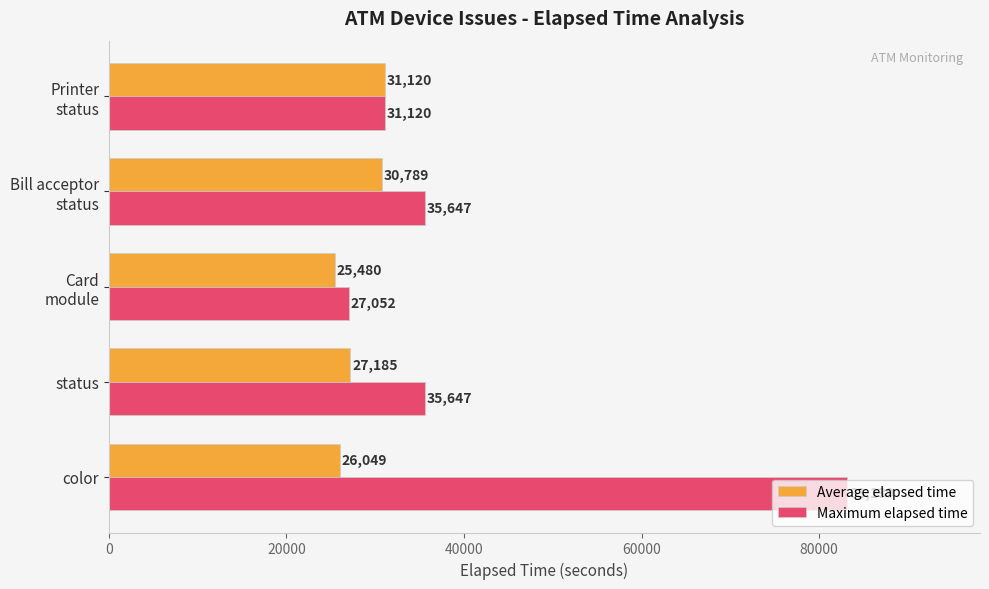

At how many categories does at least one series exceed 43903?

1